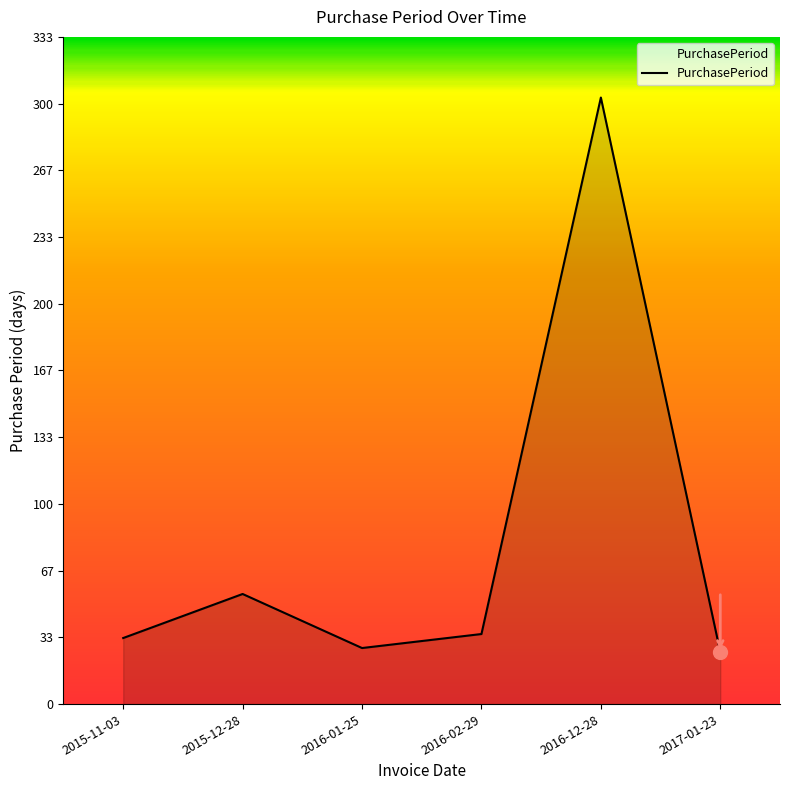

Does the chart have visible grid lines?

No